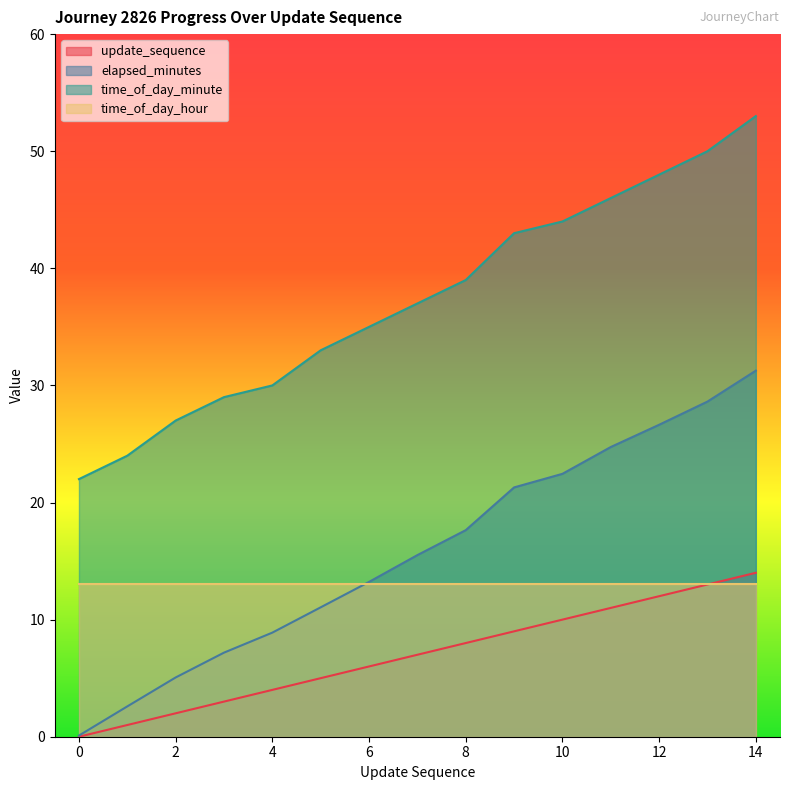

What is the difference between the maximum and minimum values in the elapsed_minutes series?

31.2